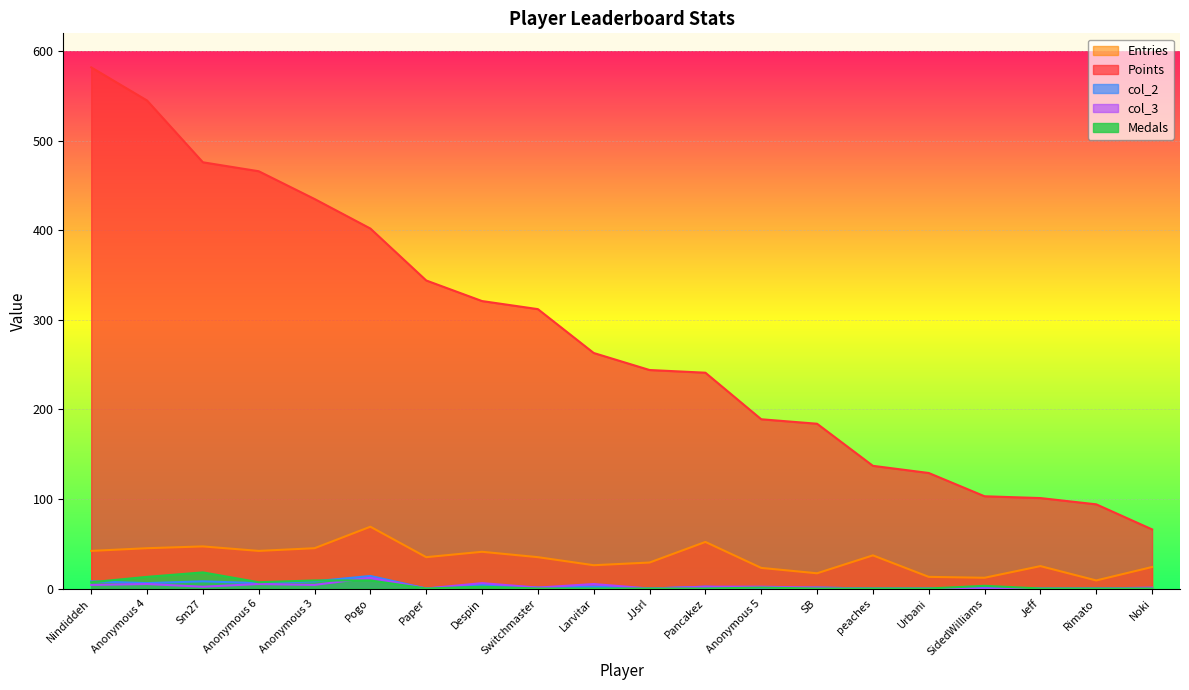

What is the average value of the Entries series?

33